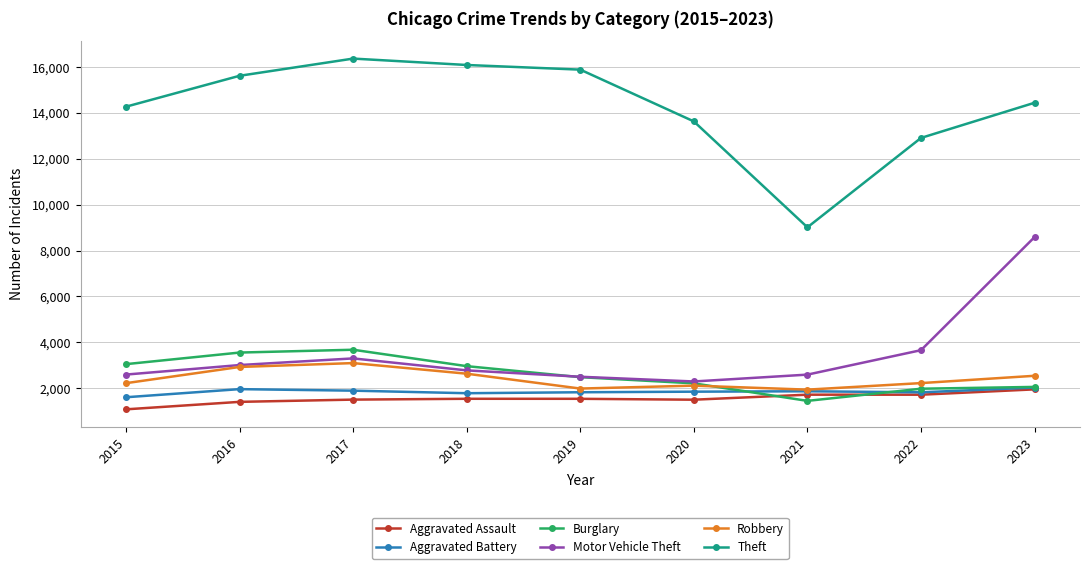

How many lines are shown in the chart?

6